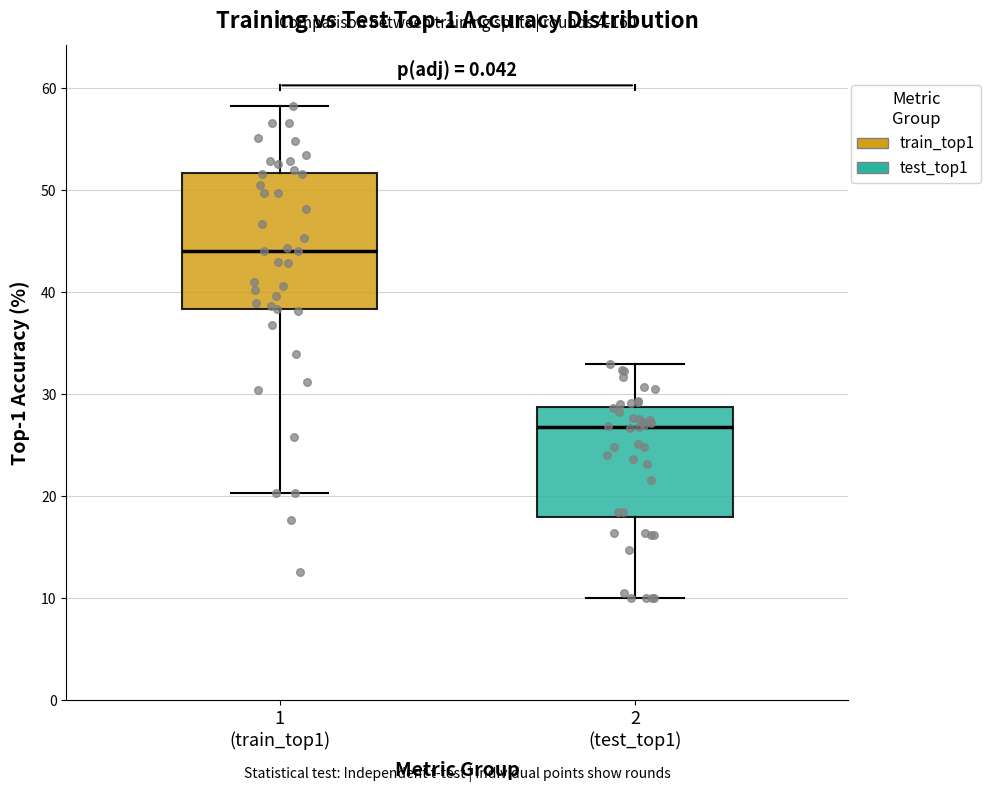

Which box's median line is the highest?

1 (train_top1)